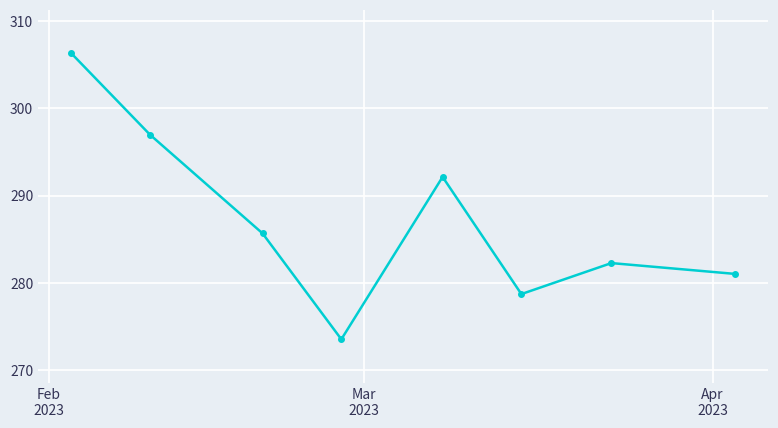

True or false: there are more than 0 points higher than both neighbors.

True